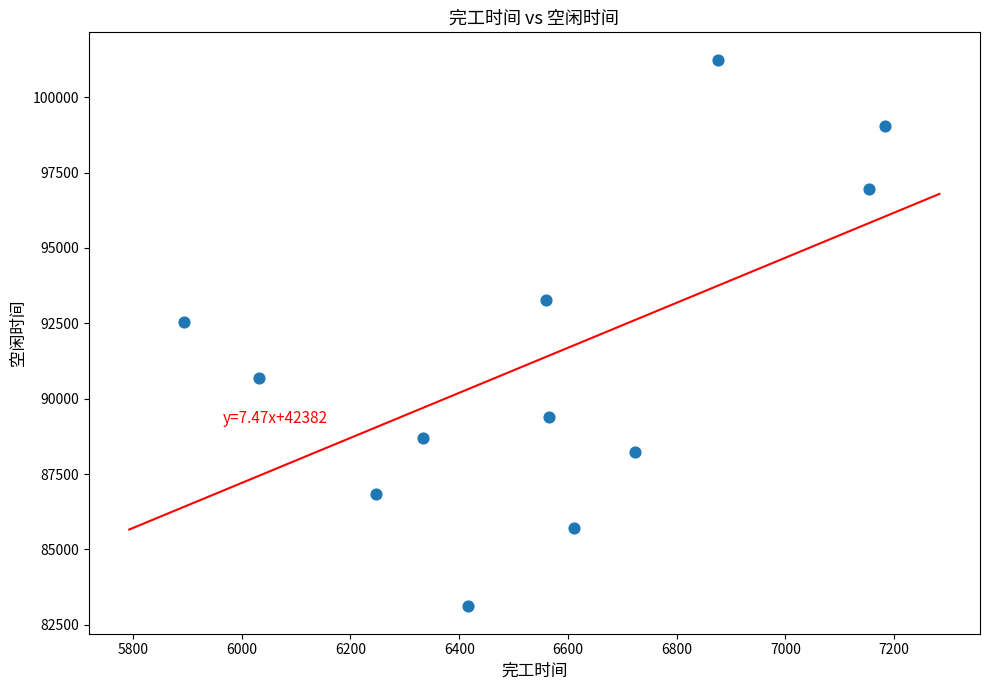

What is the average Y value?

91311.4